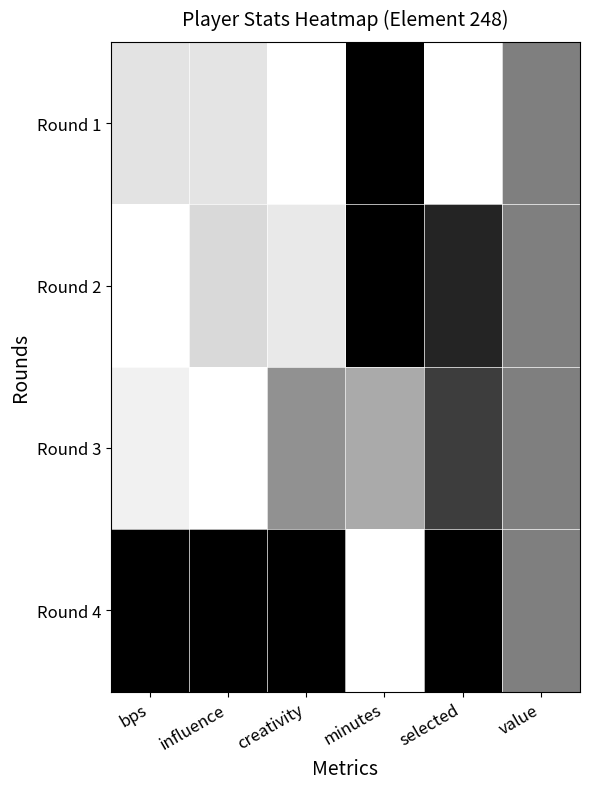

Reading right to left, list all the values displayed in this chart.

Round 1: value=0.5	selected=0.0	minutes=1.0	creativity=0.0	influence=0.1	bps=0.1
Round 2: value=0.5	selected=0.9	minutes=1.0	creativity=0.1	influence=0.2	bps=0.0
Round 3: value=0.5	selected=0.8	minutes=0.3	creativity=0.4	influence=0.0	bps=0.1
Round 4: value=0.5	selected=1.0	minutes=0.0	creativity=1.0	influence=1.0	bps=1.0